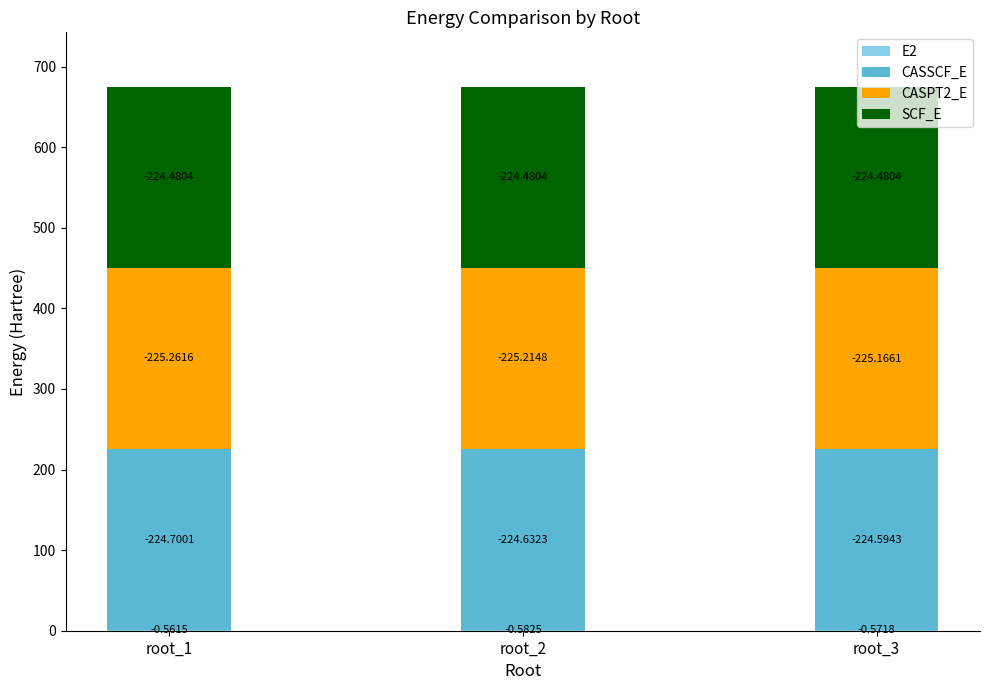

Are the bars grouped side by side (vs. stacked)?

No